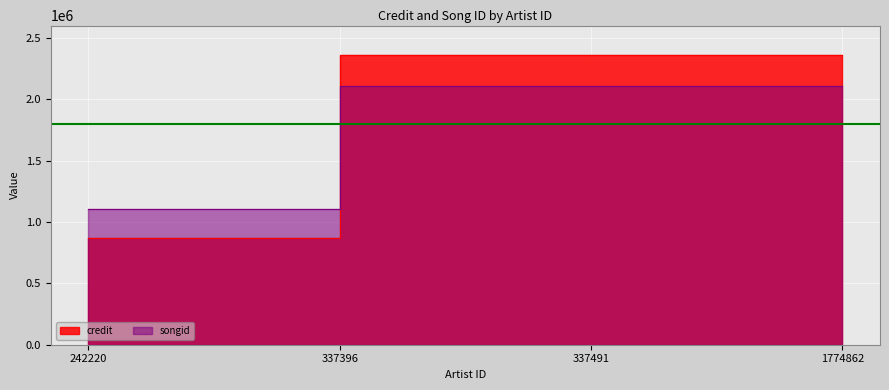

Reading left to right, extract all data points from this chart.

credit: 242220=869924	337396=2363008	337491=2363008	1774862=2363008
songid: 242220=1102582	337396=2105718	337491=2105718	1774862=2105718